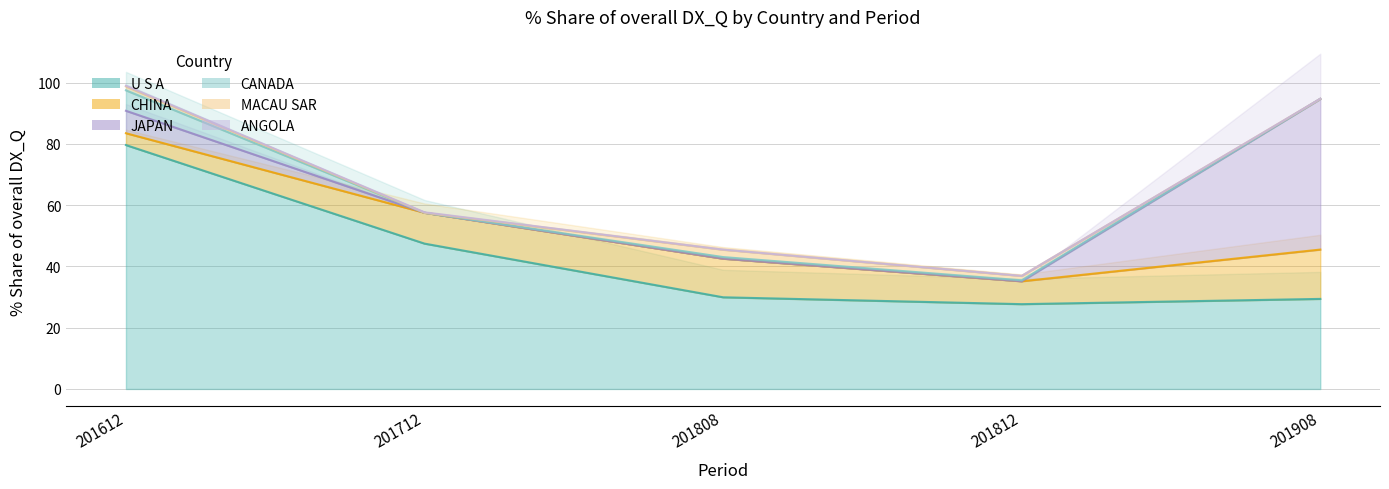

Reading left to right, extract all data points from this chart.

U S A: 79.6	47.4	29.9	27.7	29.4
CHINA: 3.9	10.1	12.6	7.5	16.1
JAPAN: 7.3	0.0	0.0	0.0	49.2
CANADA: 6.7	0.0	0.5	0.3	0.0
MACAU SAR: 1.3	0.0	2.4	1.4	0.0
ANGOLA: 0.2	0.1	0.0	0.0	0.0